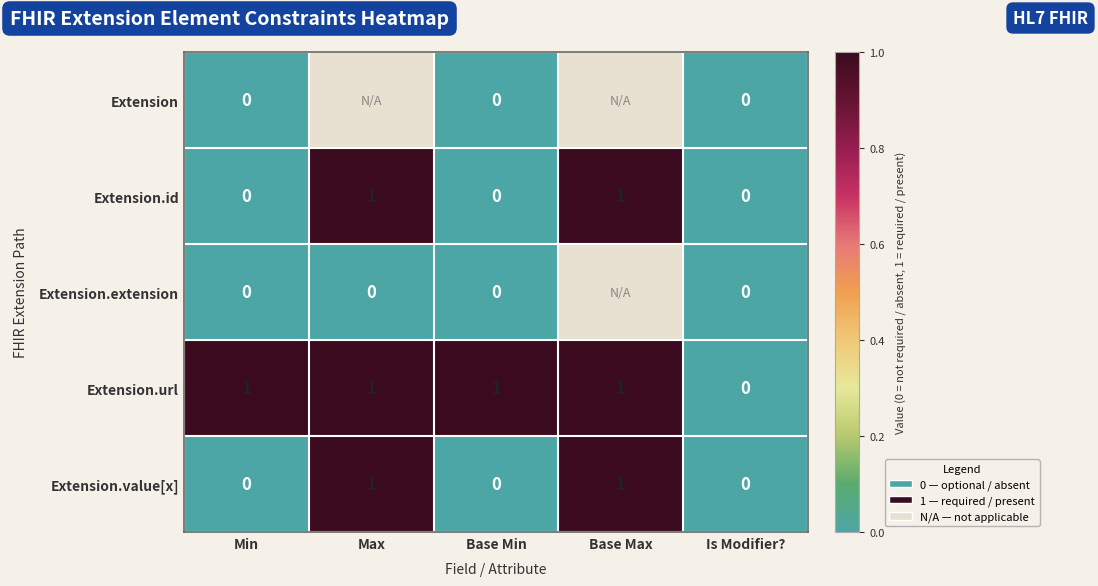

At how many categories does at least one series exceed 0?

4